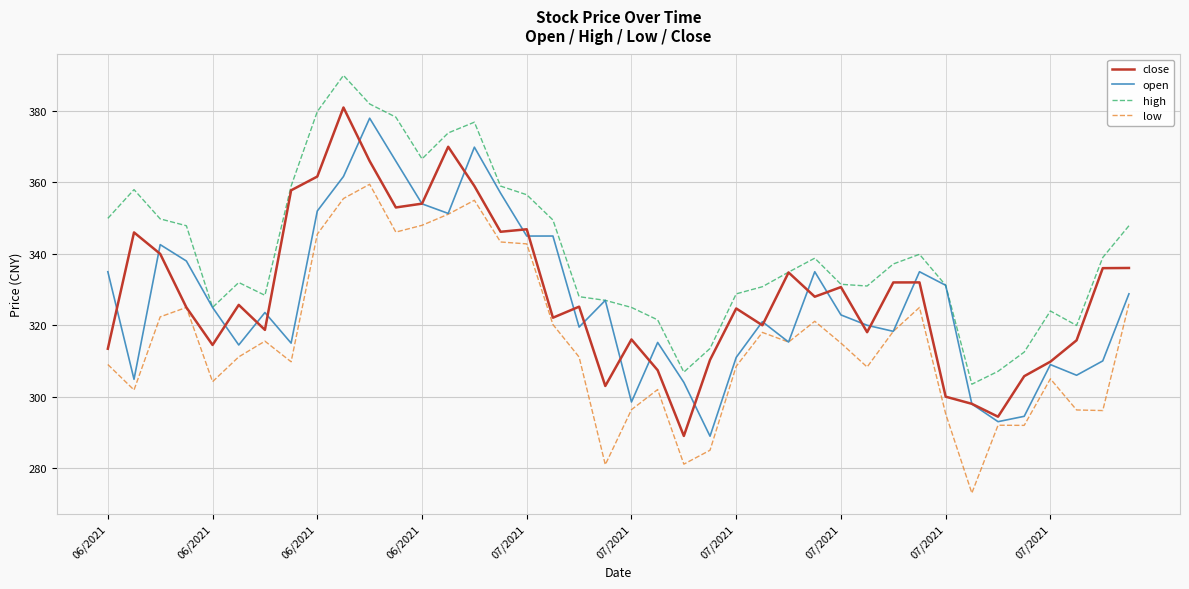

What is the greatest value displayed?

390.0